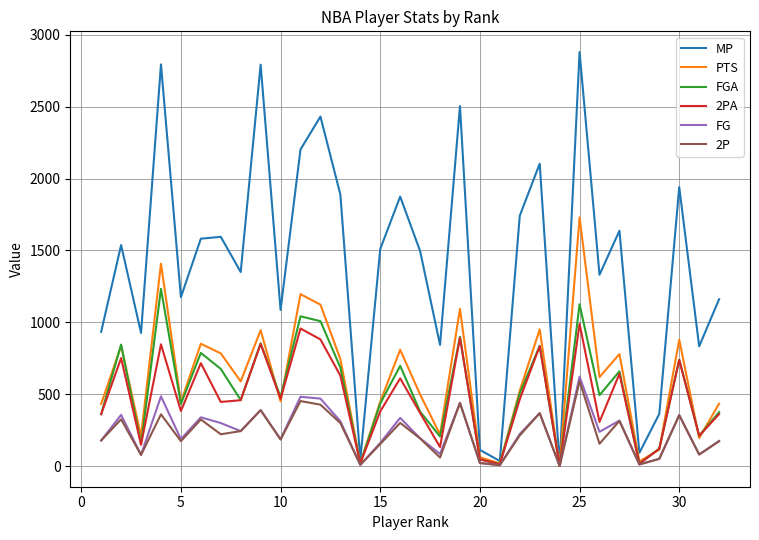

Which series has the largest total across all categories?

MP